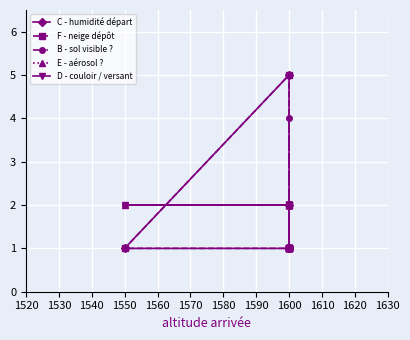

How many F - neige dépôt values are between 1 and 2?

11